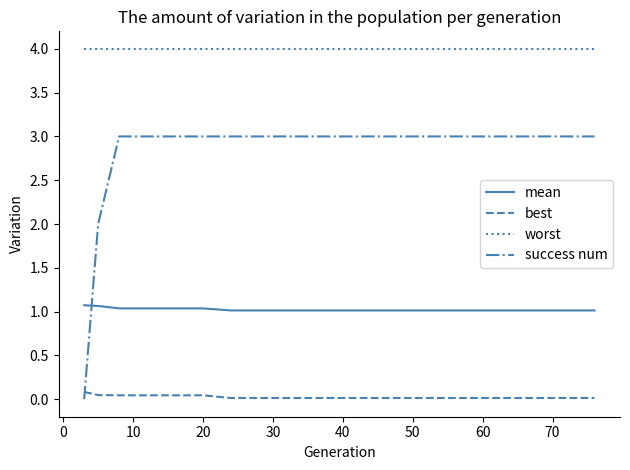

Which series has the largest total across all categories?

worst